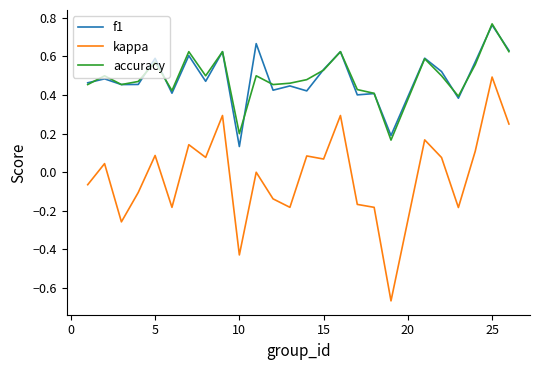

True or false: f1 and kappa cross at least once.

False